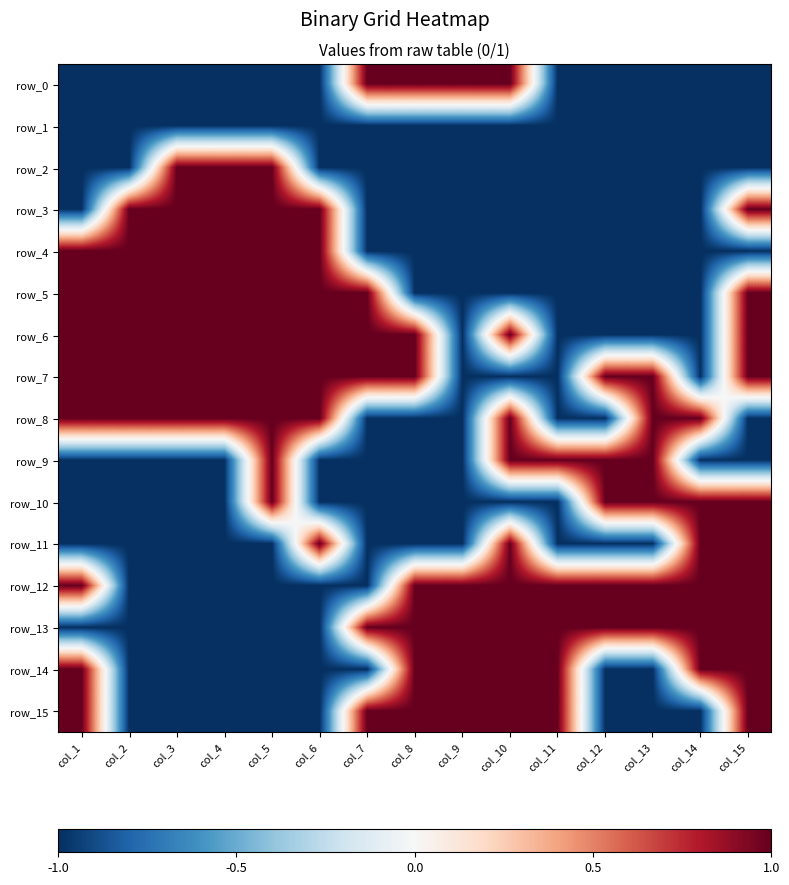

Which series has the largest total across all categories?

row_7